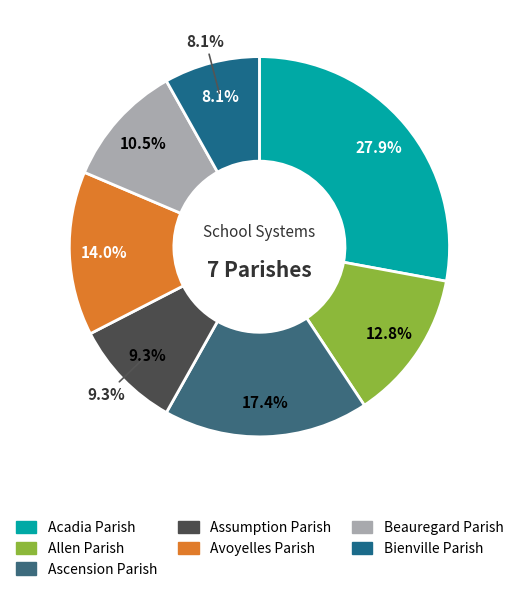

True or false: Bienville Parish accounts for 8% of the total.

True